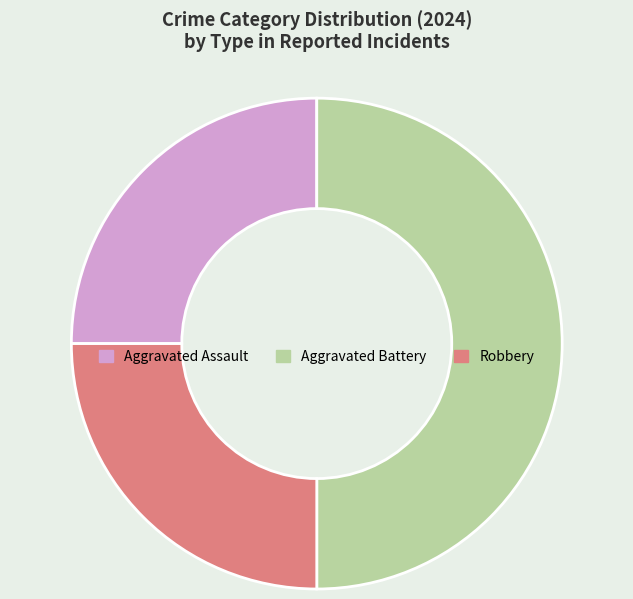

Between Robbery and Aggravated Battery, which is larger?

Aggravated Battery